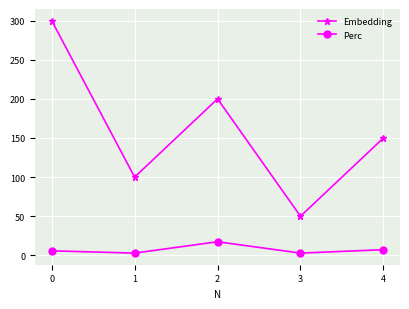

Which series has the widest spread of values?

Embedding